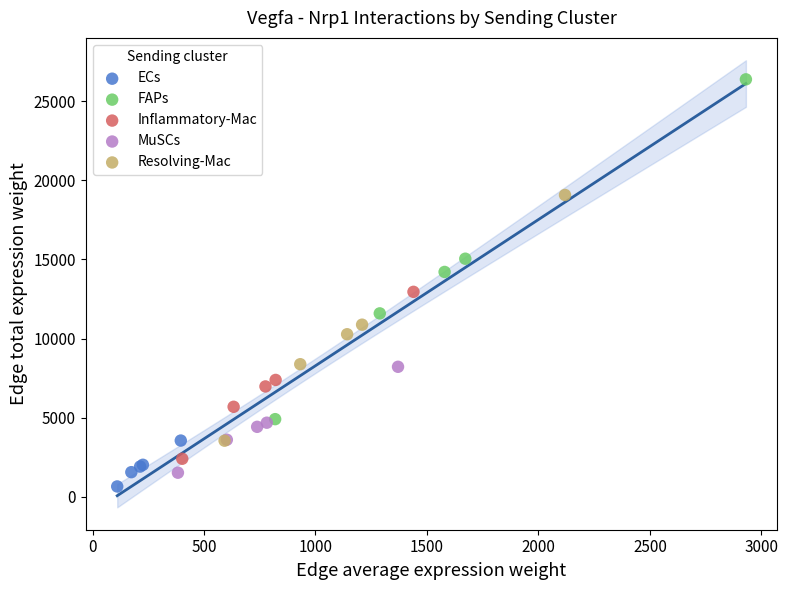

Which series contains the highest Y value?

FAPs